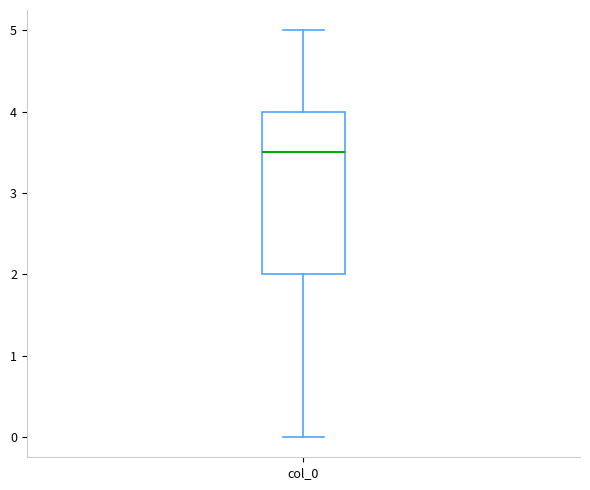

Transcribe this box plot: give where the median line is, the range the box spans, and where the two whiskers end, as read against the y-axis. The values are not printed on the chart, so give them approximately, as read against the axis.

median 3.5, box 2.0 to 4.0, whiskers 0.0 to 5.0